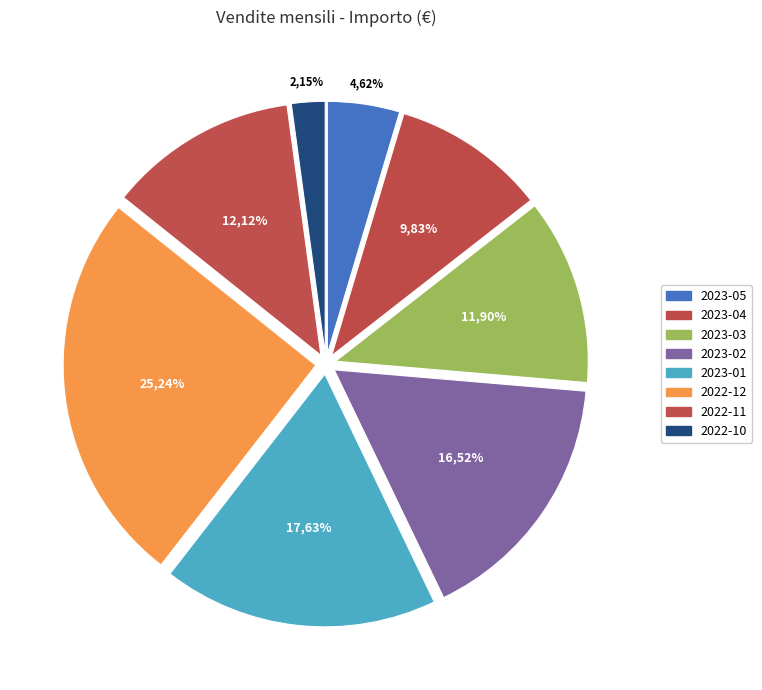

What percentage is the 2023-04 slice, to the nearest percent?

10%